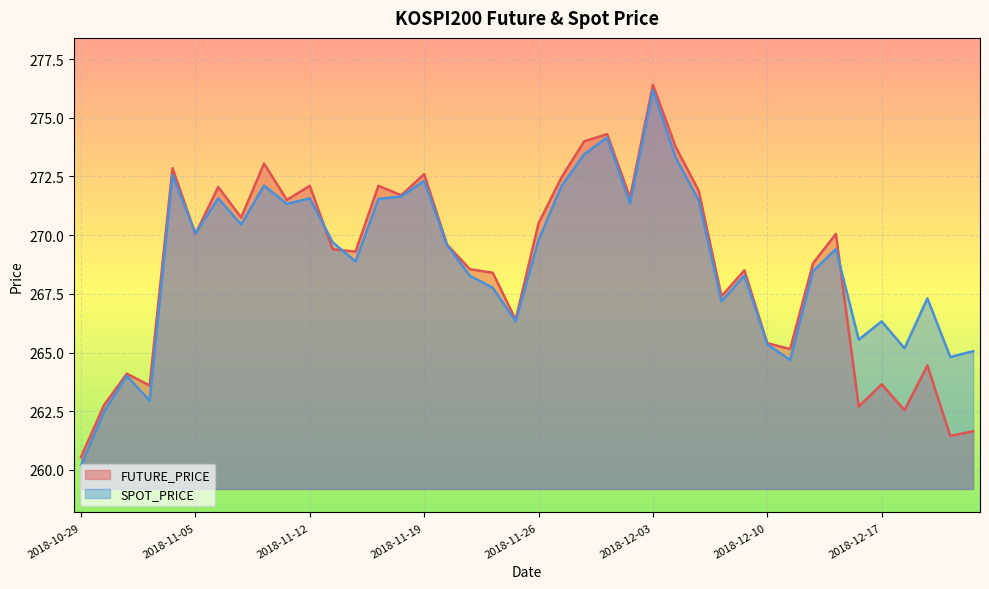

How many data points in SPOT_PRICE are less than 269?

19